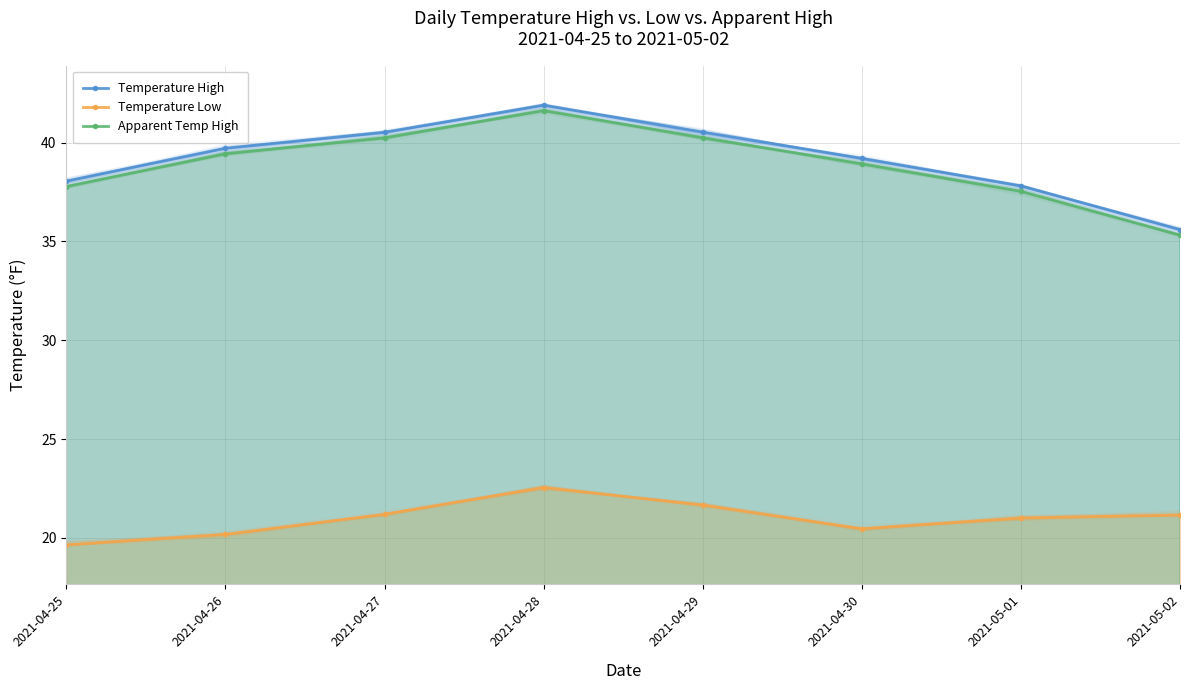

True or false: Apparent Temp High and Temperature Low intersect in this chart.

False